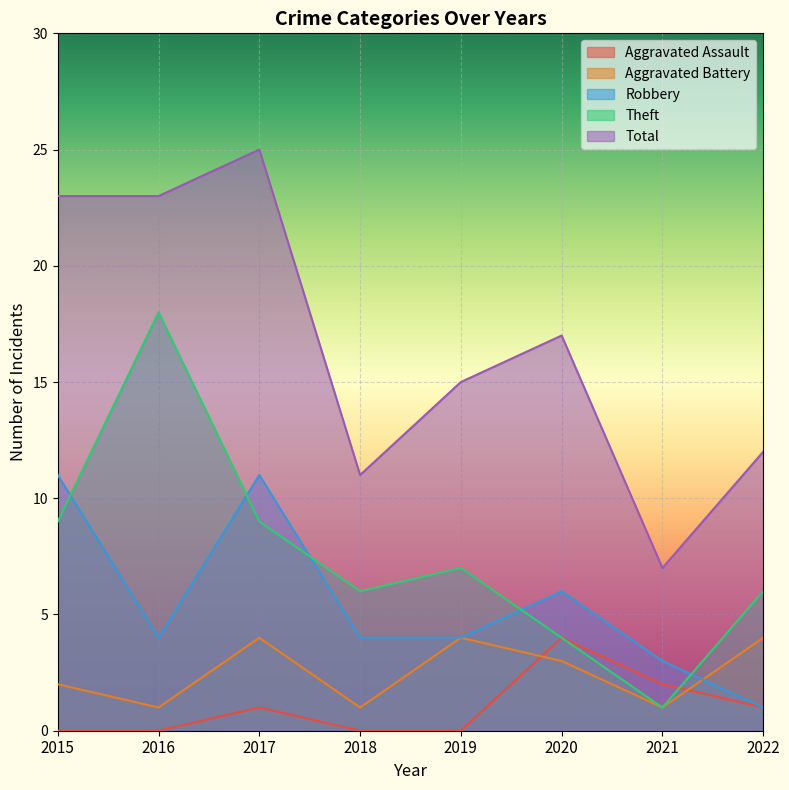

The Aggravated Battery series shows 4 at 2022. True or false?

True